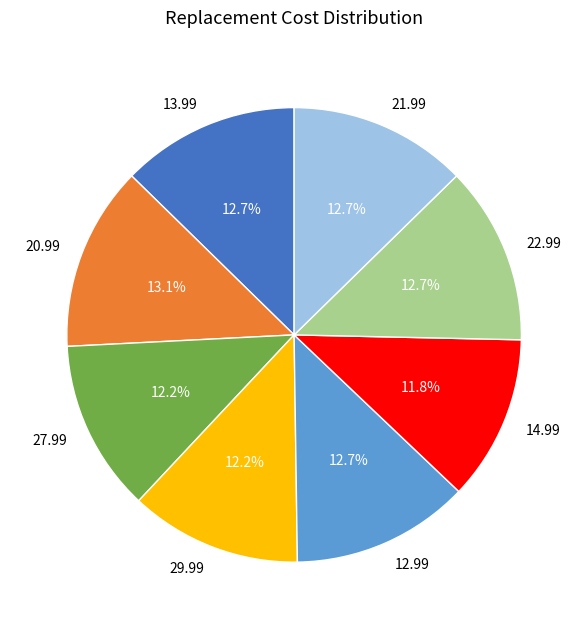

What percentage do 27.99 and 14.99 together represent?

24.0%